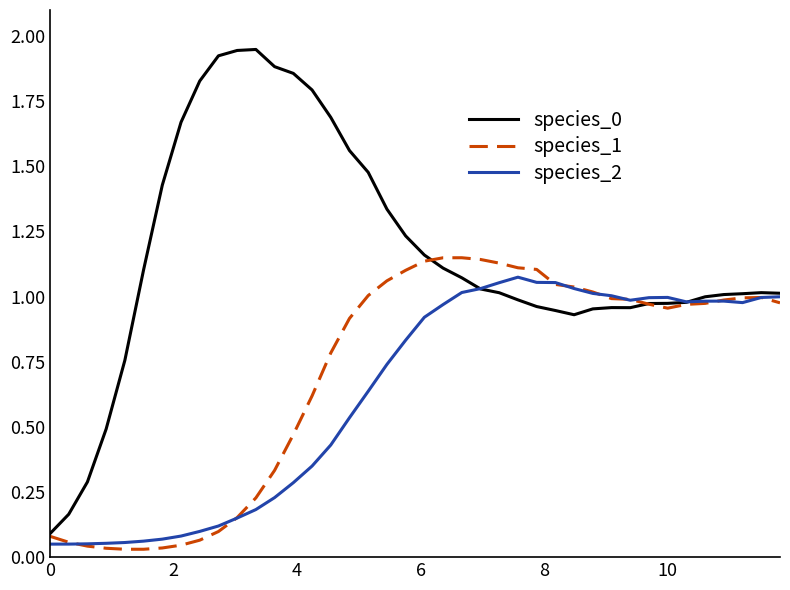

How many lines are shown in the chart?

3